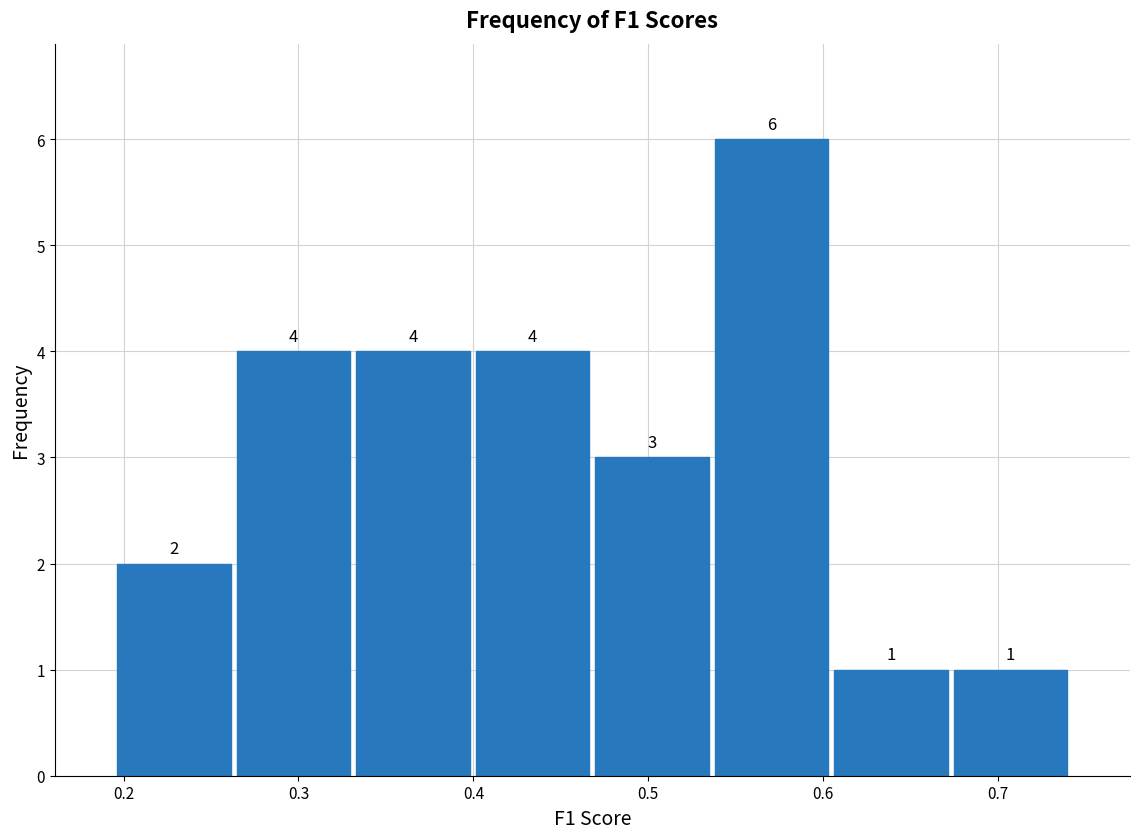

Reading left to right, transcribe this chart: for each bar, give the range it covers on the x-axis and its height. The bar edges are not printed on the chart, so give them approximately, as read against the axis.

0.19 to 0.26: 2
0.26 to 0.33: 4
0.33 to 0.40: 4
0.40 to 0.47: 4
0.47 to 0.54: 3
0.54 to 0.60: 6
0.60 to 0.67: 1
0.67 to 0.74: 1